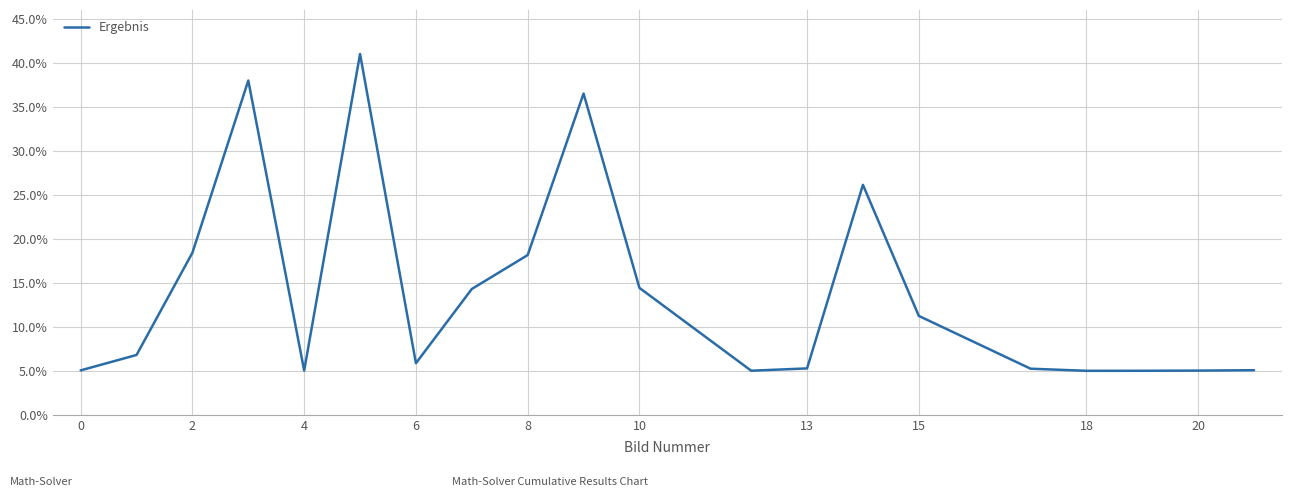

What is the maximum value shown in the chart?

41.0